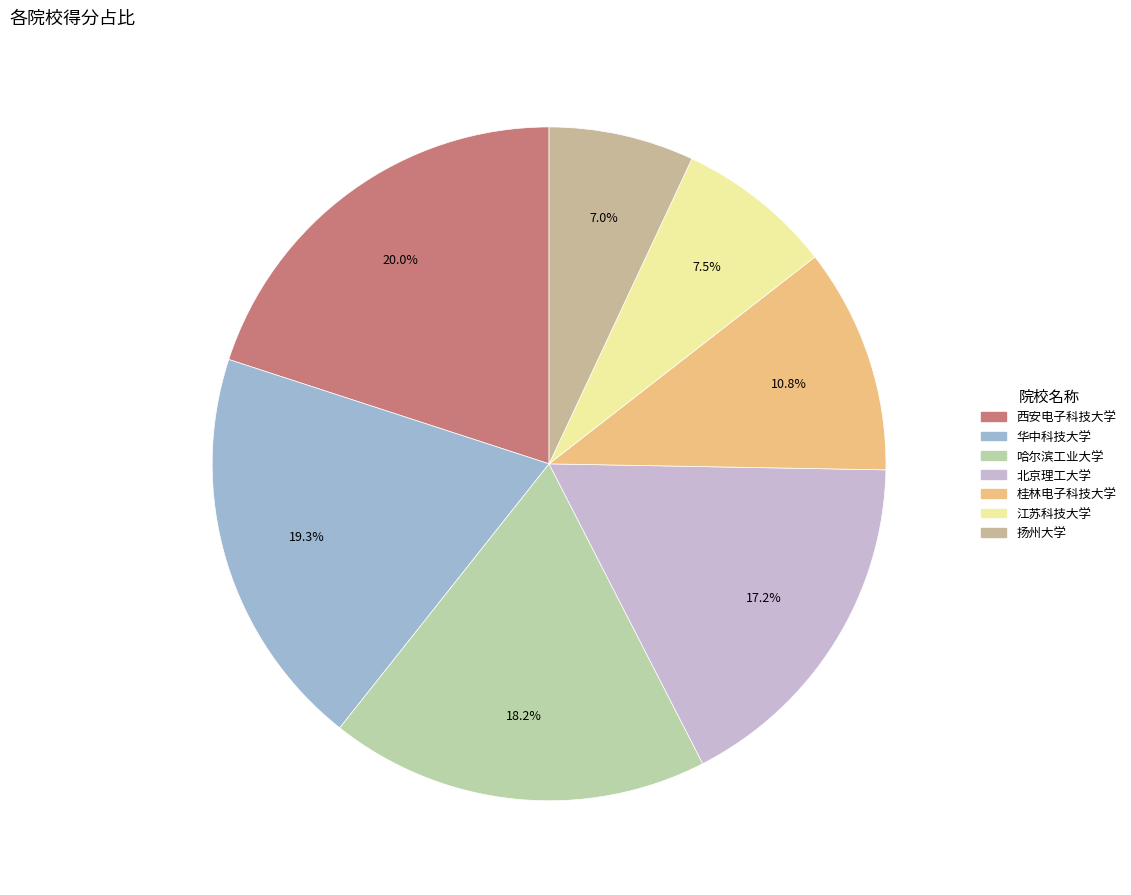

To the nearest percent, what is the combined percentage of 扬州大学 and 哈尔滨工业大学?

25%